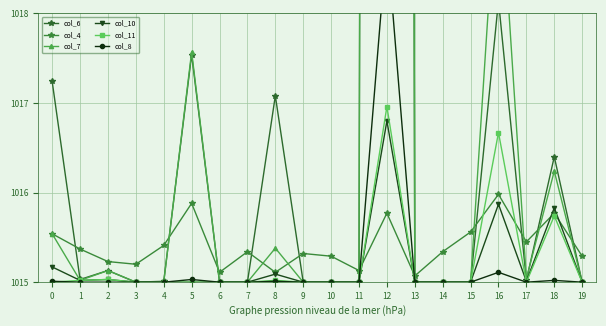

True or false: col_7 has more than 0 points higher than both neighbors.

True